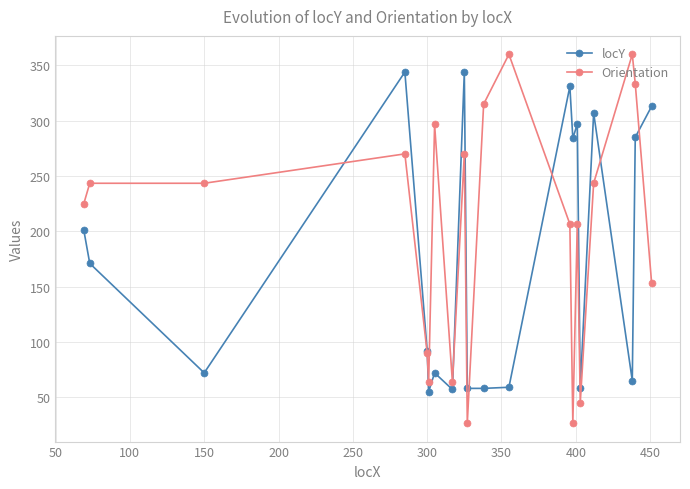

Which series has the largest total across all categories?

Orientation